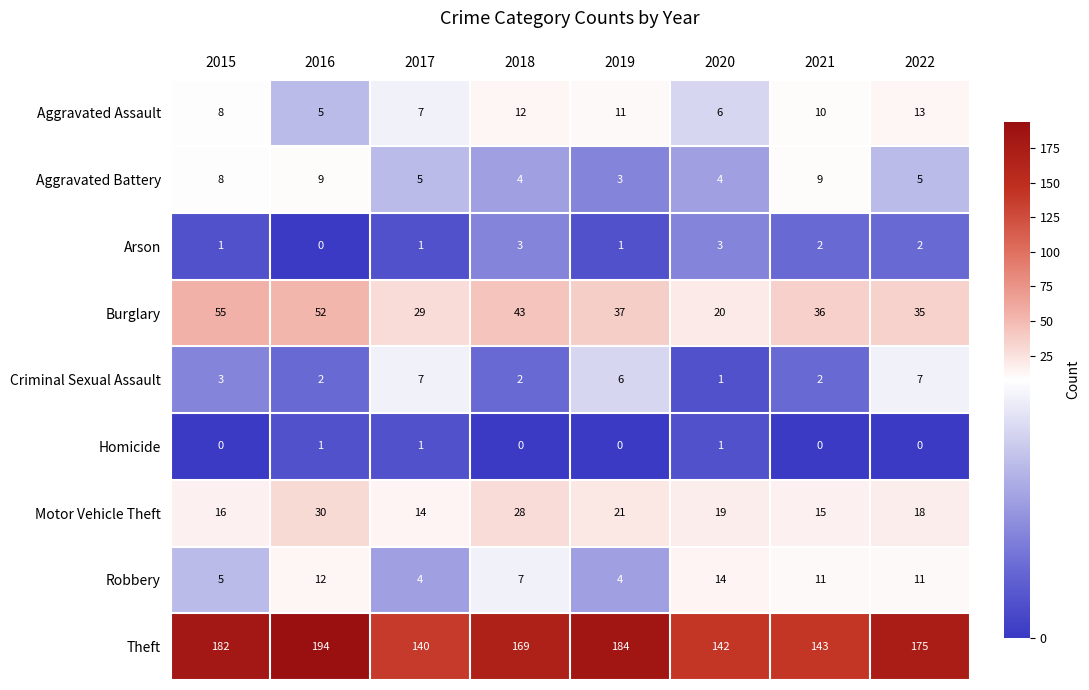

What is the difference between the maximum and minimum values in the Theft series?

54